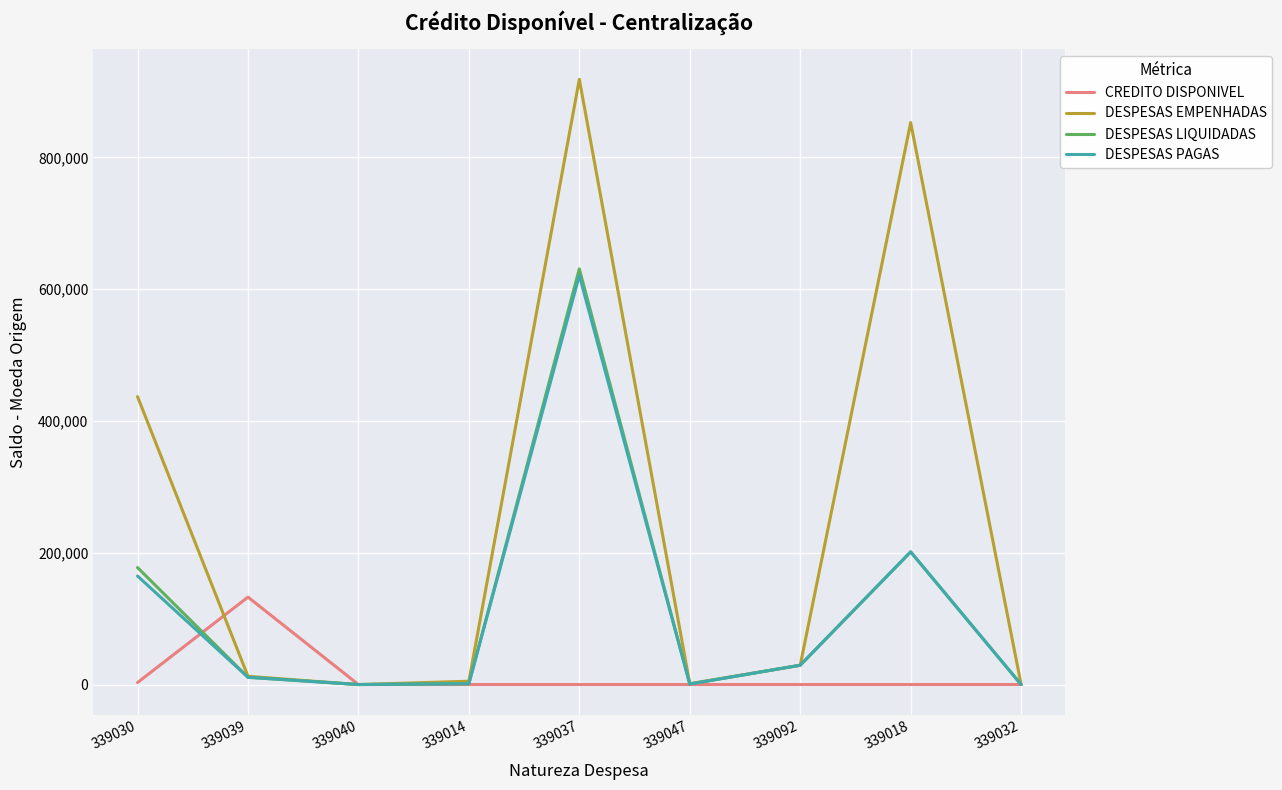

Is it true that DESPESAS EMPENHADAS equals 852992.0 at 339018?

True